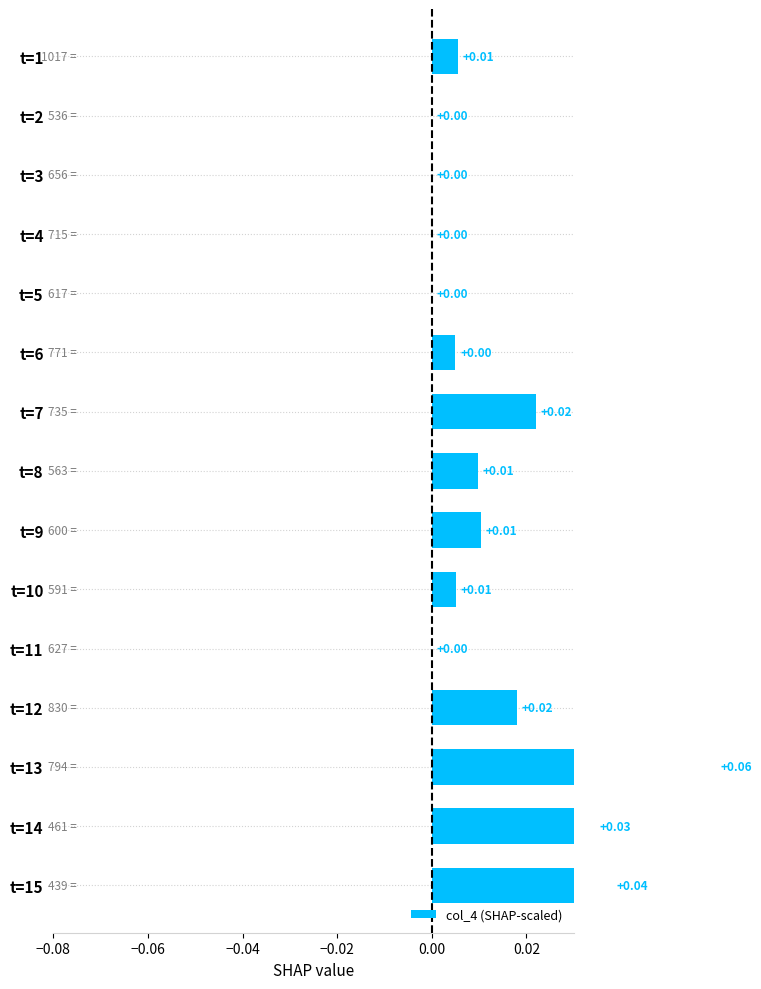

Are the bars horizontal?

Yes